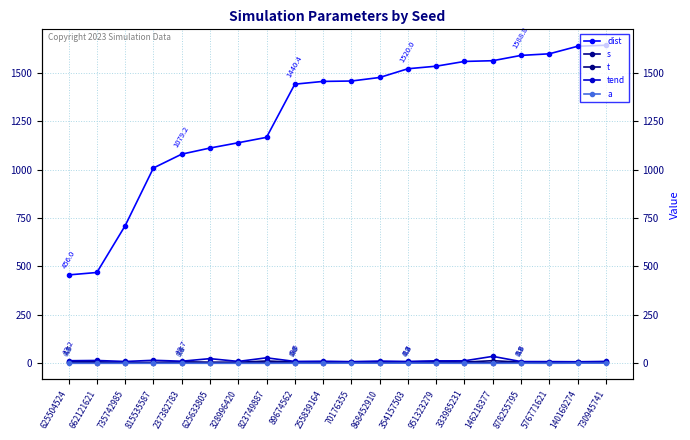

Which label corresponds to the largest value in the chart?

730945741